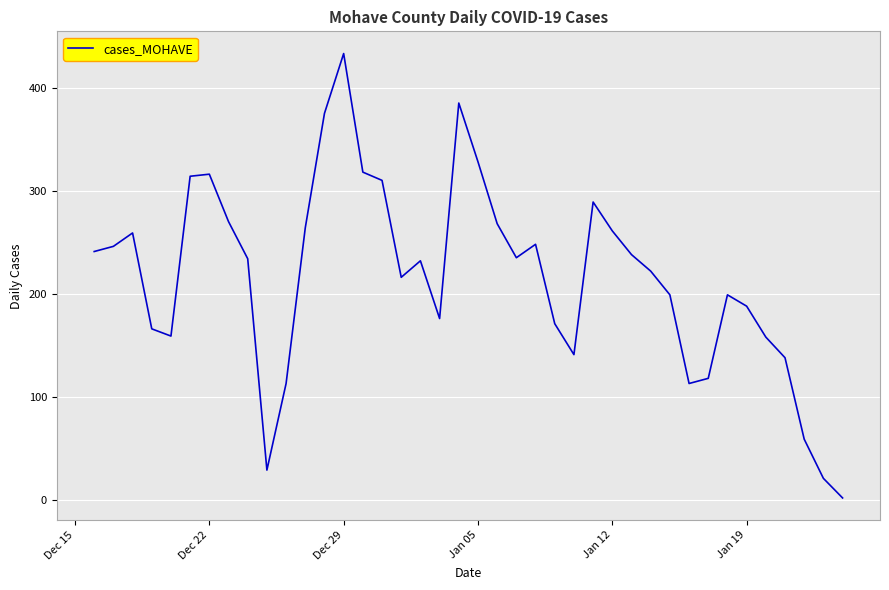

What is the maximum value shown in the chart?

433